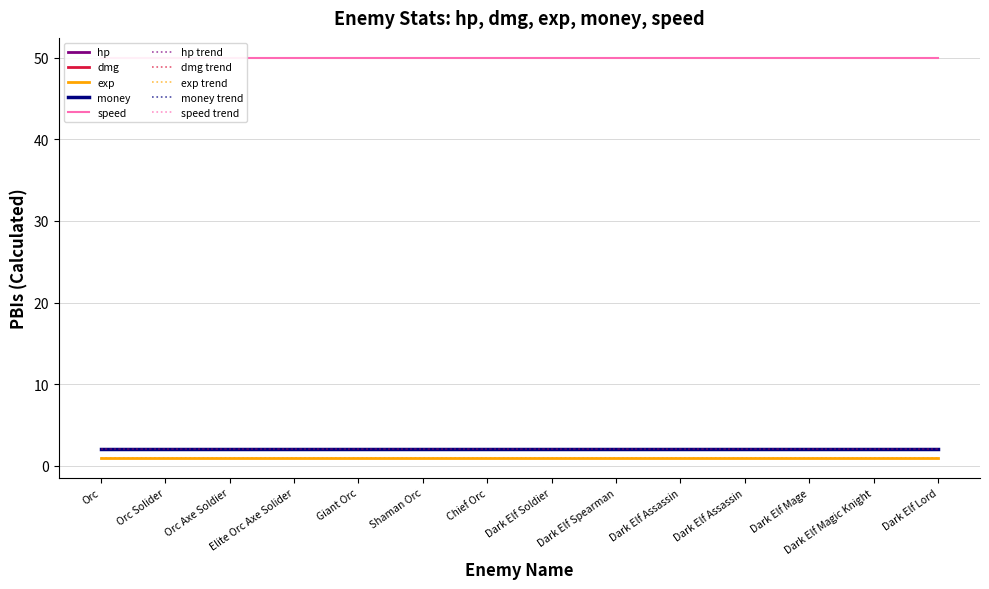

Rank the categories by speed value from lowest to highest.

Orc, Orc Solider, Orc Axe Soldier, Elite Orc Axe Solider, Giant Orc, Shaman Orc, Chief Orc, Dark Elf Soldier, Dark Elf Spearman, Dark Elf Assassin, Dark Elf Assassin, Dark Elf Mage, Dark Elf Magic Knight, Dark Elf Lord